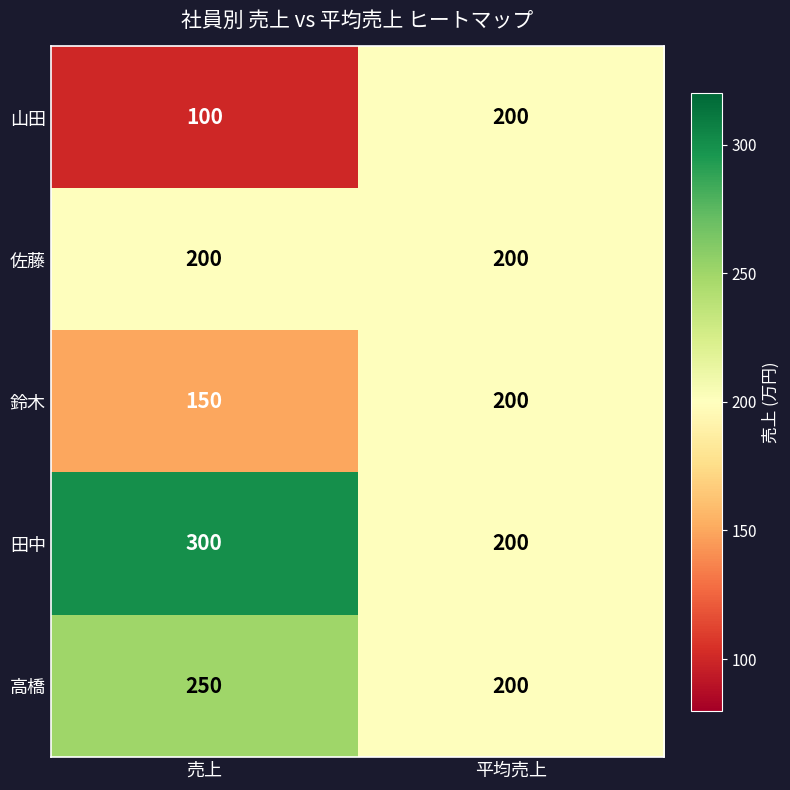

What is the greatest value displayed?

300